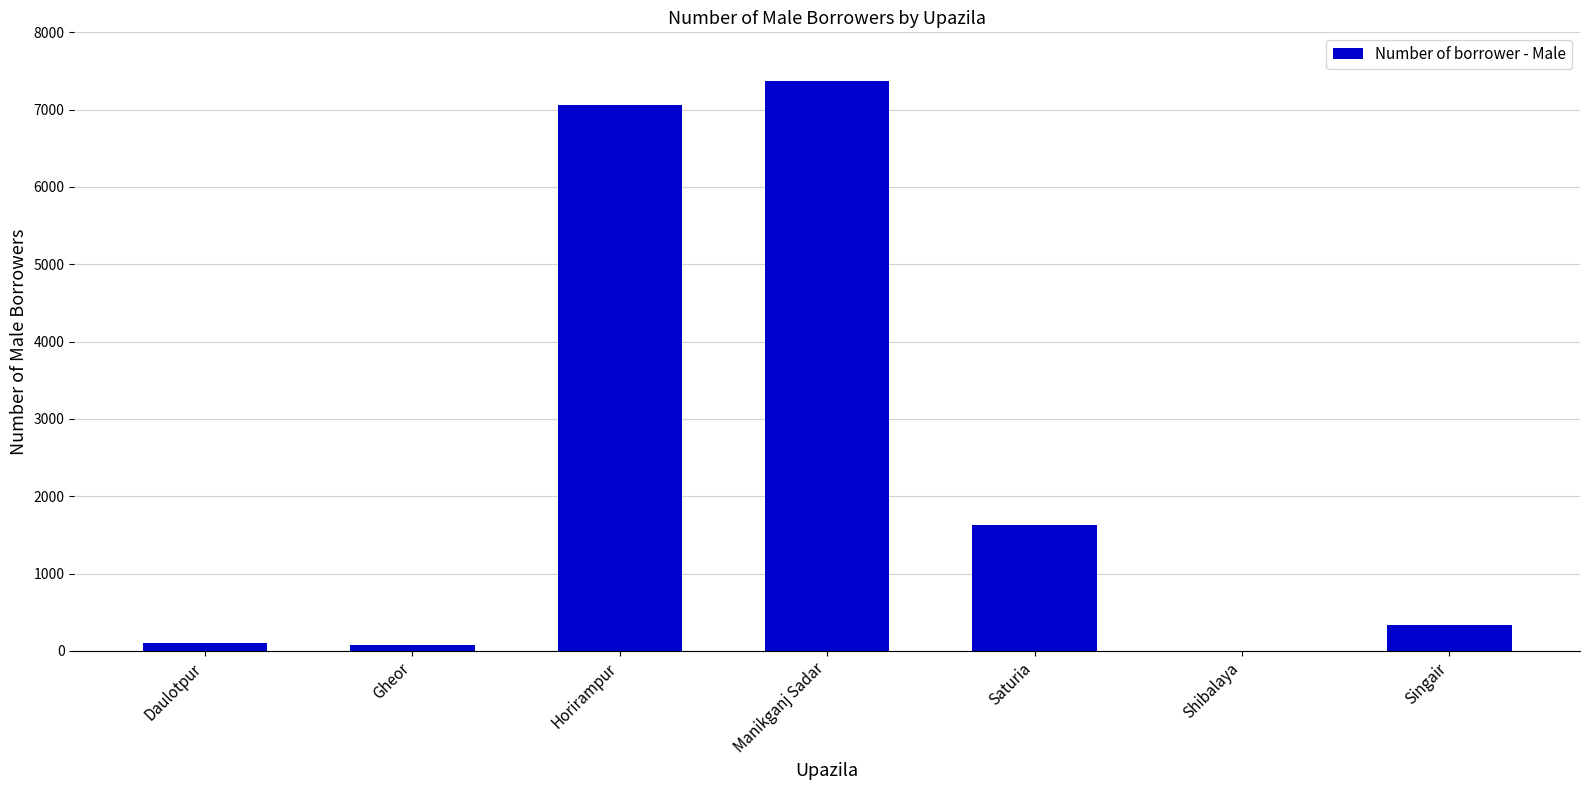

How many positive values are there?

6